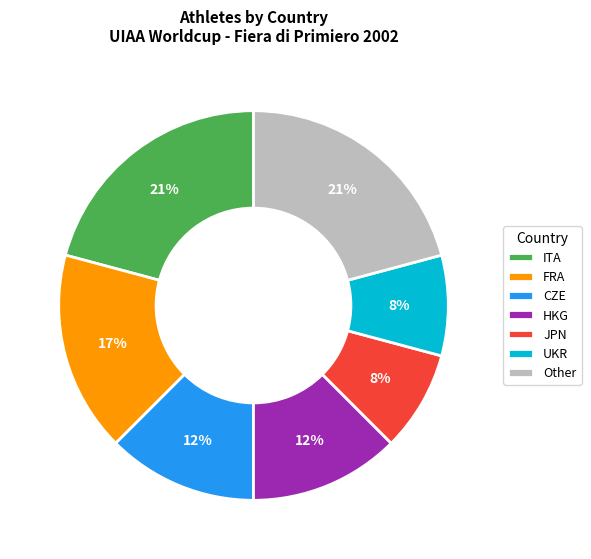

To the nearest percent, what is the difference between the largest and smallest slice percentages?

13%